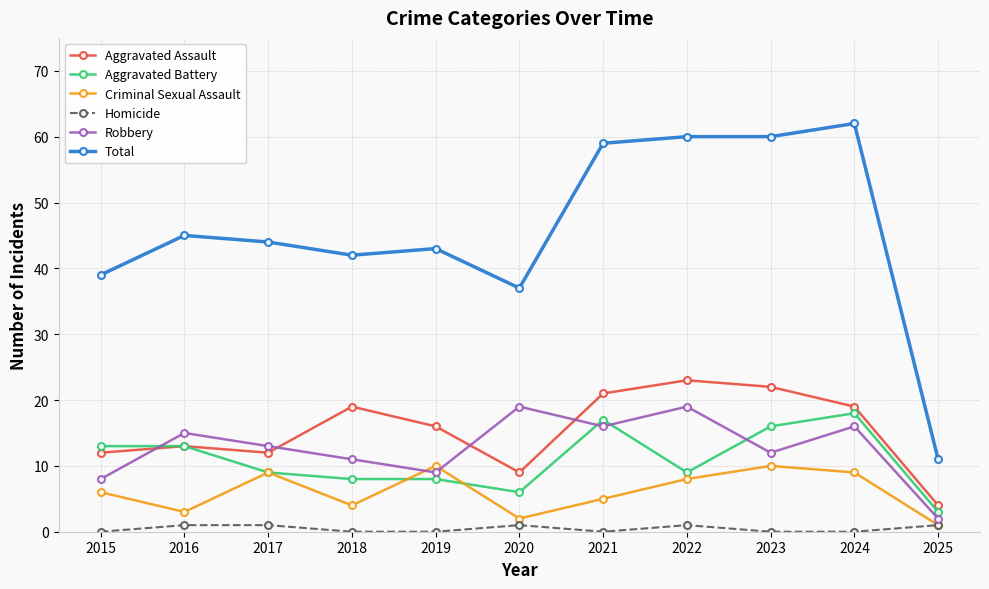

In Criminal Sexual Assault, how many points are lower than both neighbors (excluding endpoints)?

3